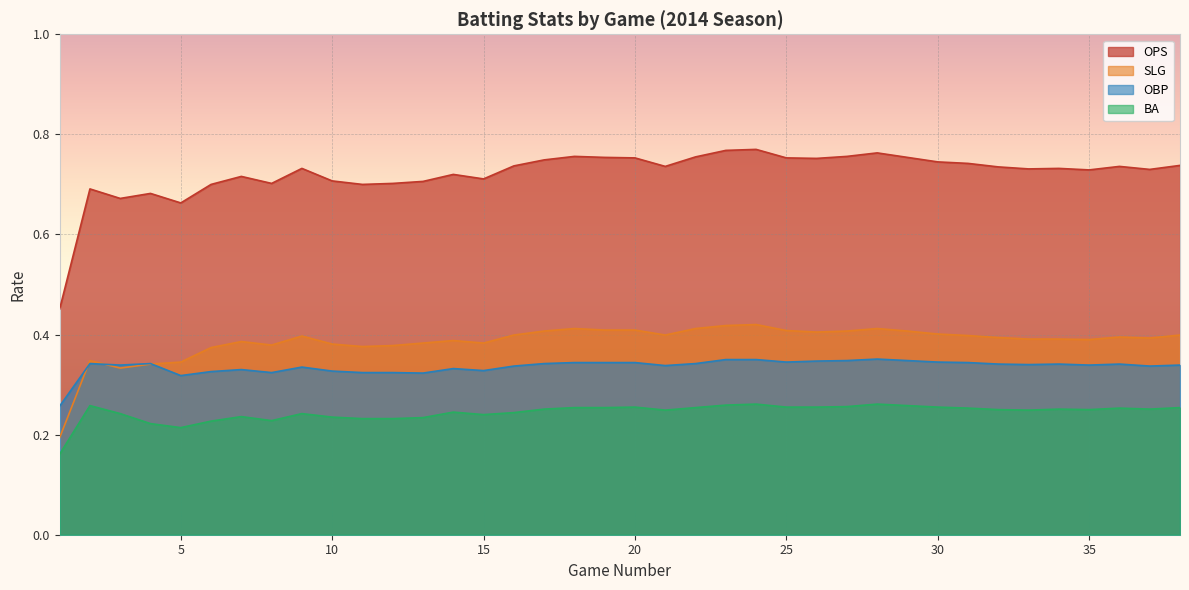

The BA series shows 0.2 at 6. True or false?

True